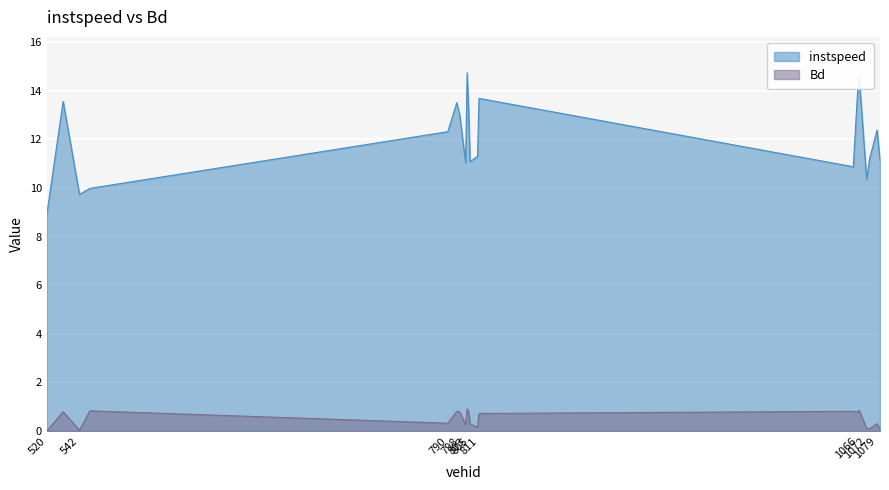

Count the number of data series in this chart.

2